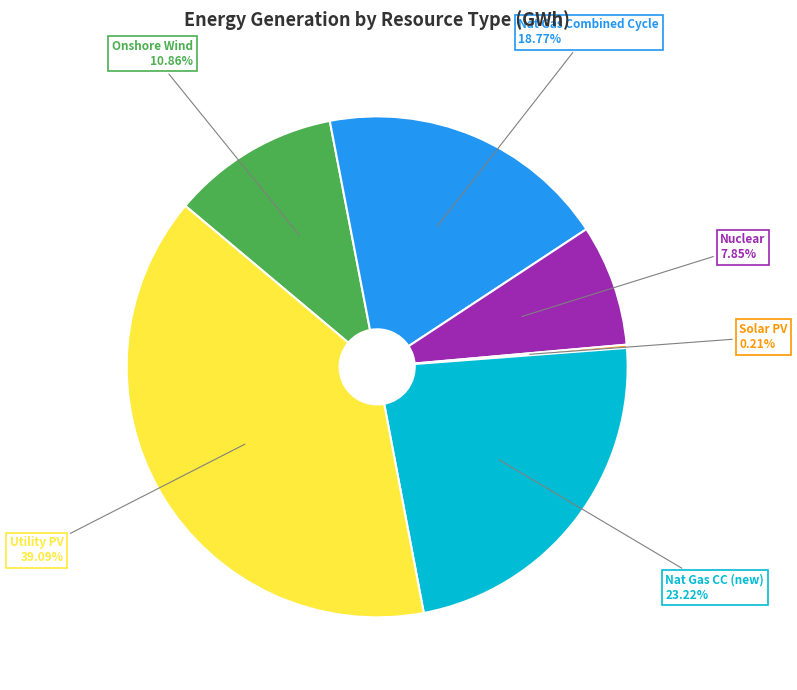

Is there any slice that represents more than half of the pie?

No